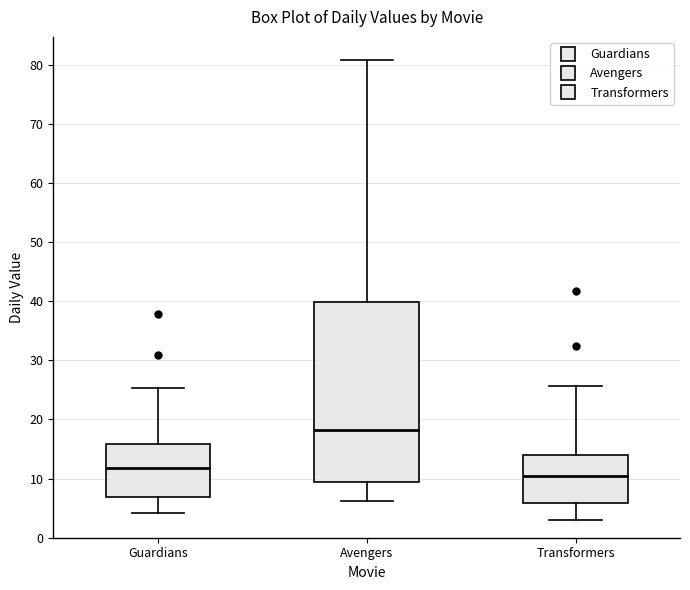

Which box's median line is the highest?

Avengers